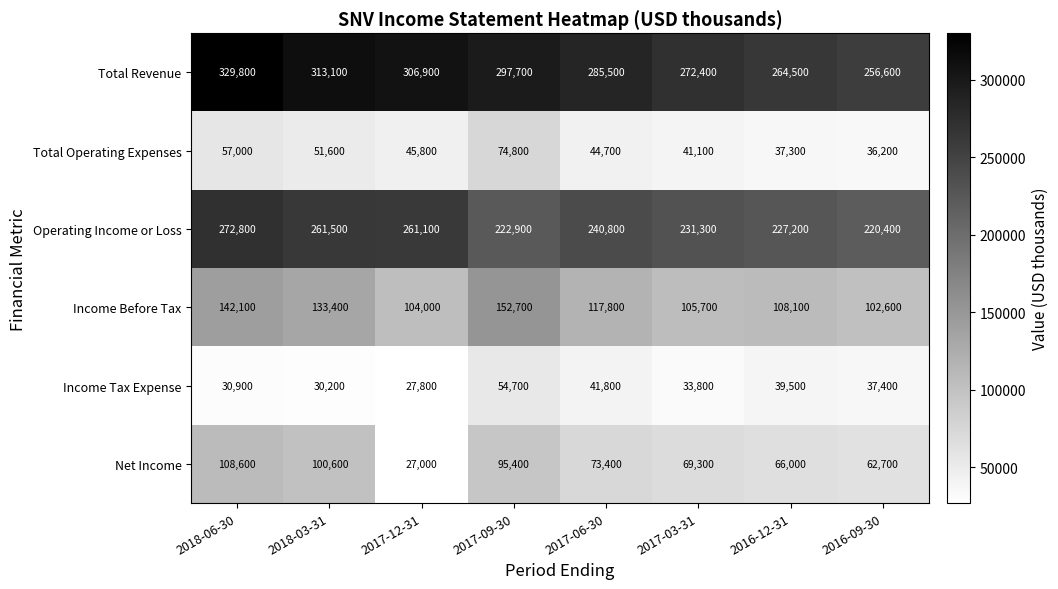

What is the difference between the maximum and minimum values in the Total Operating Expenses series?

38600